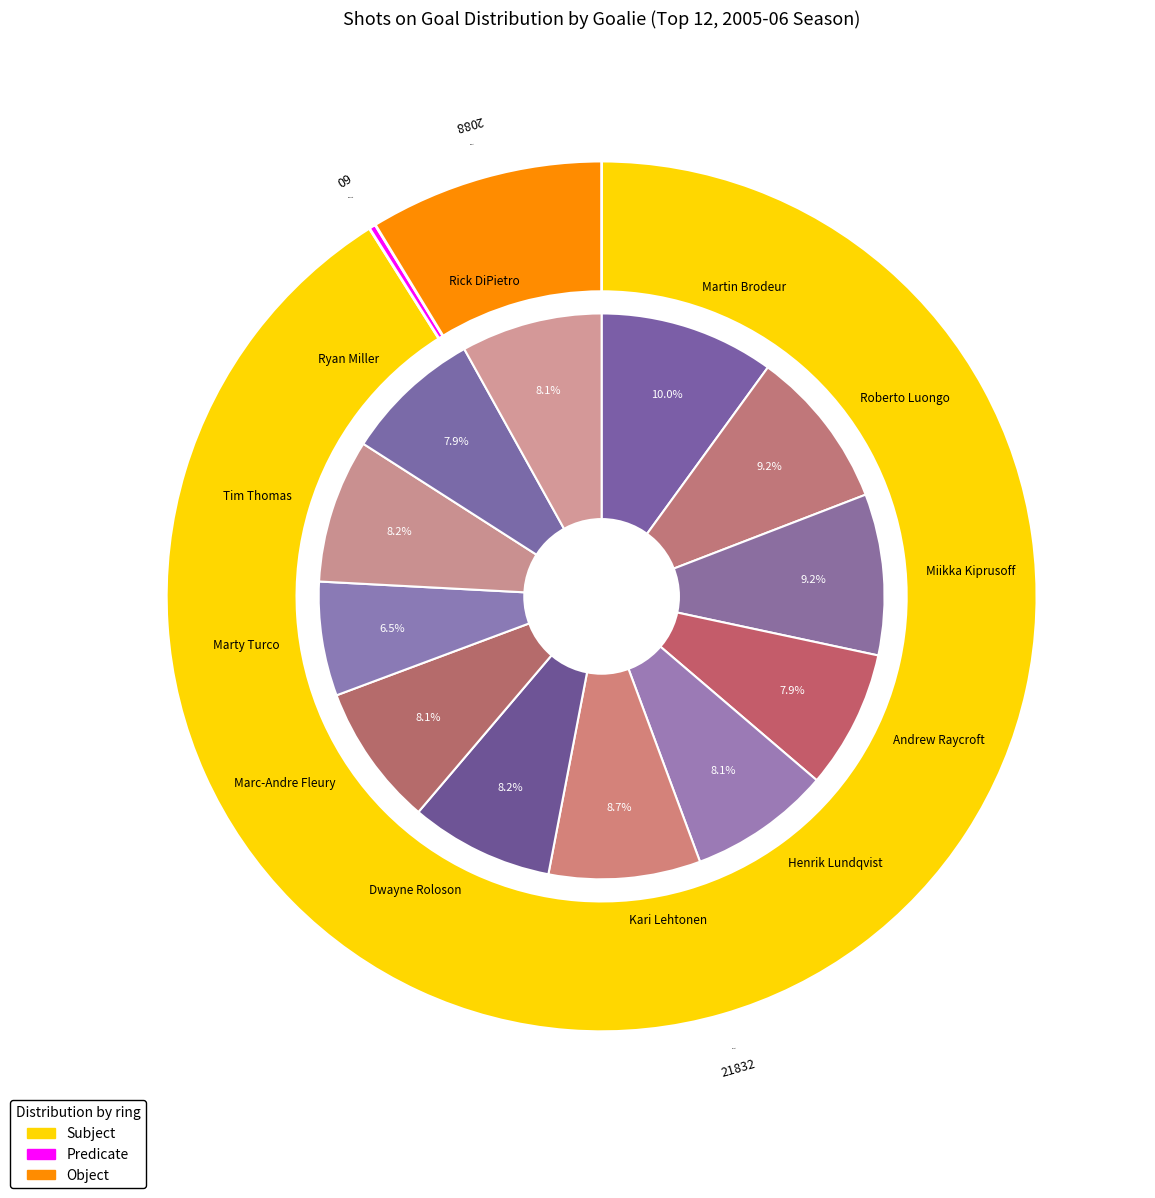

Does Roberto Luongo account for over 50% of the chart?

No